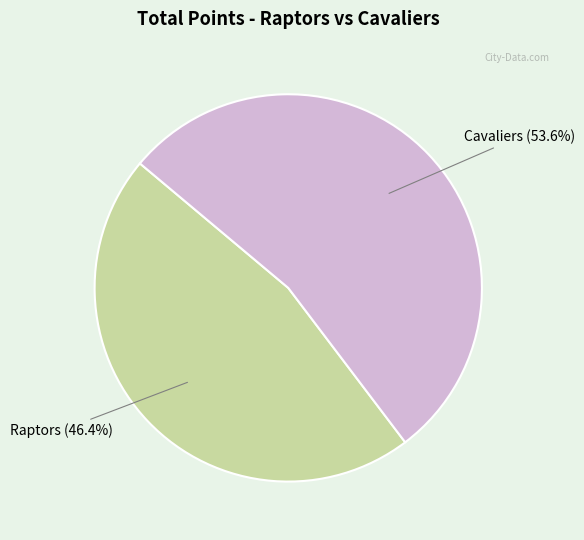

How many slices are in this pie chart?

2